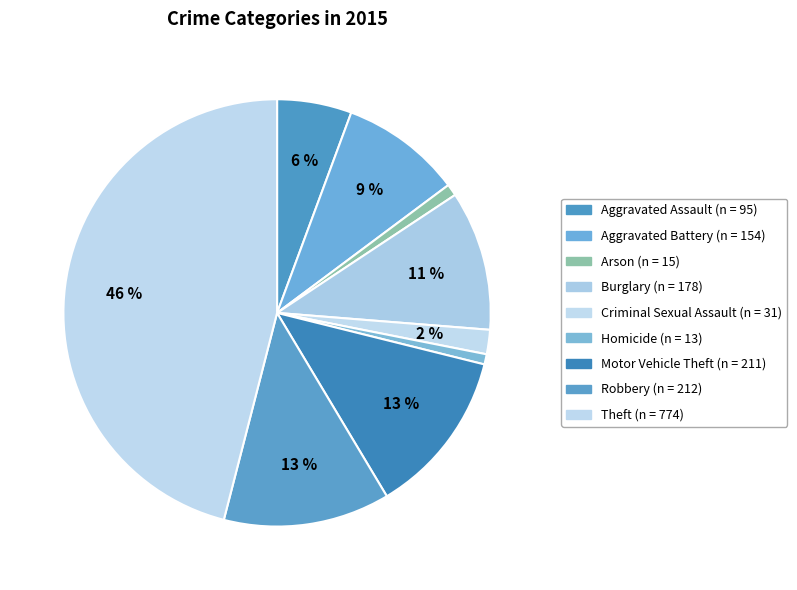

What percentage is the Theft slice, to the nearest percent?

46%